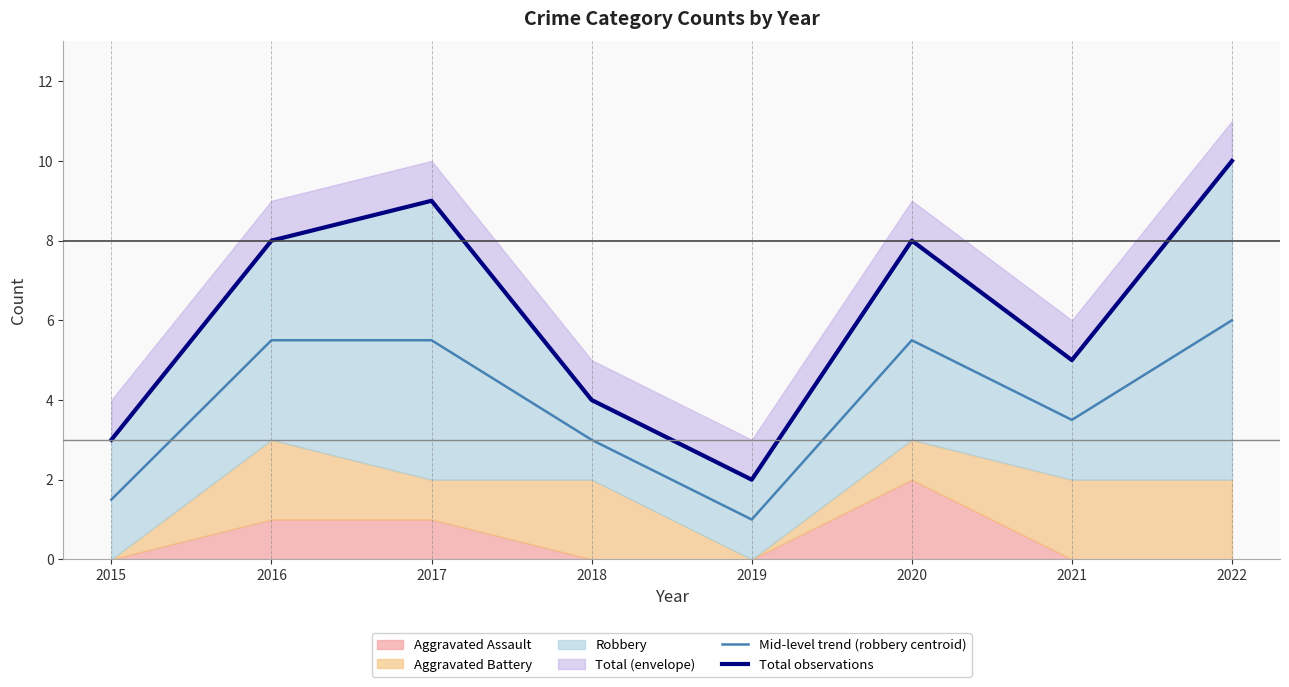

Is it true that Mid-level trend (robbery centroid) equals 0.6 at 2019?

False